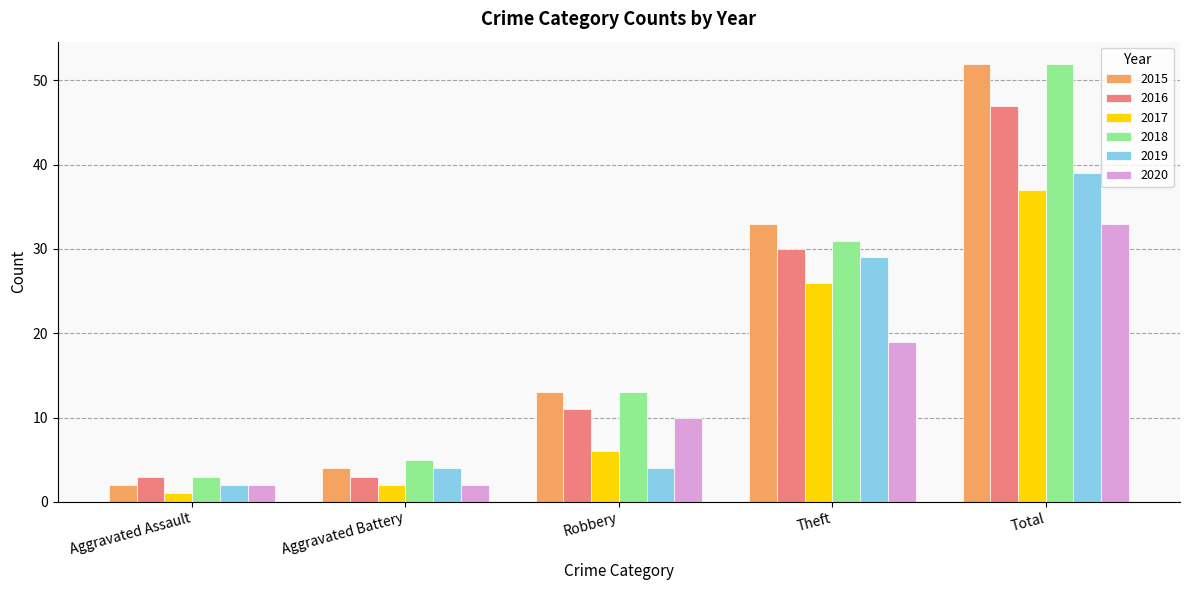

Reading right to left, extract all data points from this chart.

2015: Total=52	Theft=33	Robbery=13	Aggravated Battery=4	Aggravated Assault=2
2016: Total=47	Theft=30	Robbery=11	Aggravated Battery=3	Aggravated Assault=3
2017: Total=37	Theft=26	Robbery=6	Aggravated Battery=2	Aggravated Assault=1
2018: Total=52	Theft=31	Robbery=13	Aggravated Battery=5	Aggravated Assault=3
2019: Total=39	Theft=29	Robbery=4	Aggravated Battery=4	Aggravated Assault=2
2020: Total=33	Theft=19	Robbery=10	Aggravated Battery=2	Aggravated Assault=2